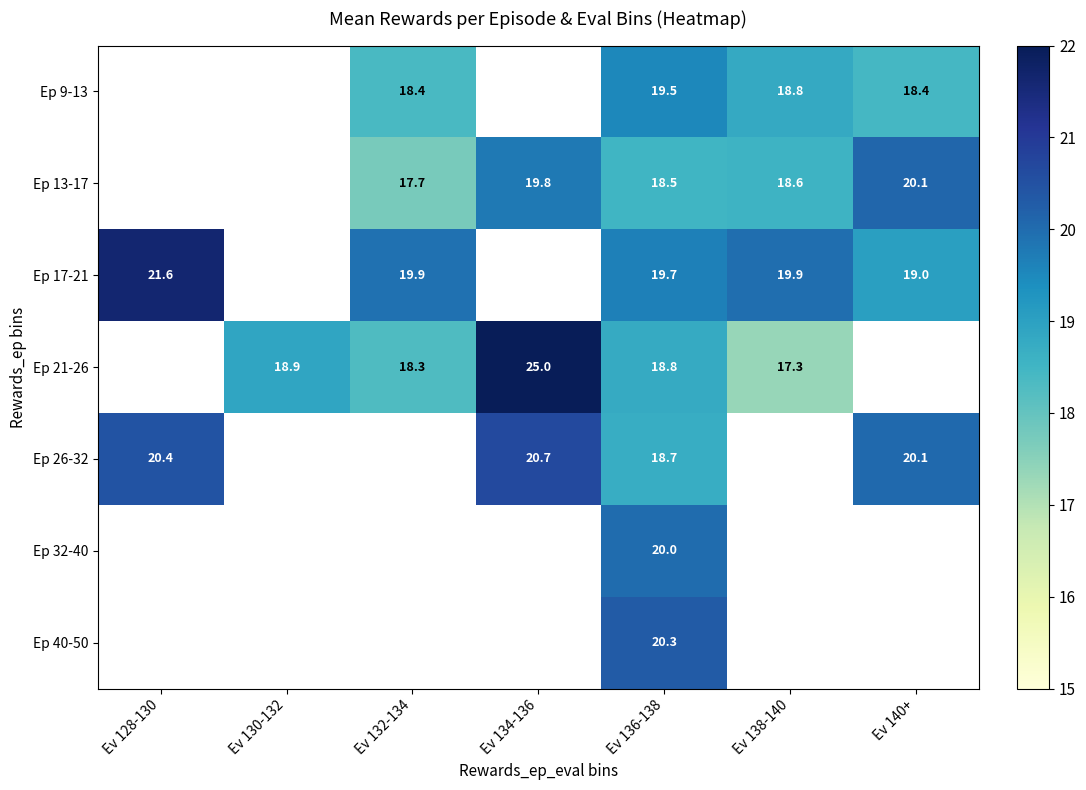

What is the maximum value shown in the chart?

25.0